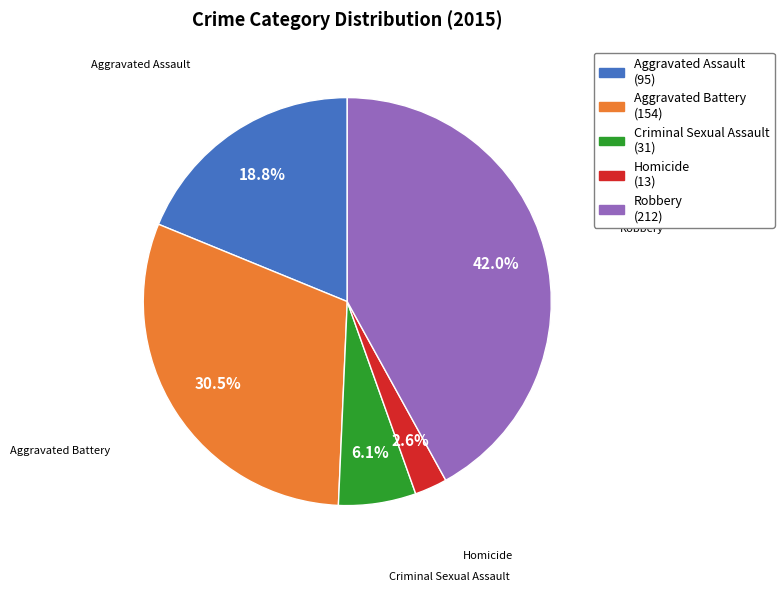

Which has a higher value, Robbery or Homicide?

Robbery